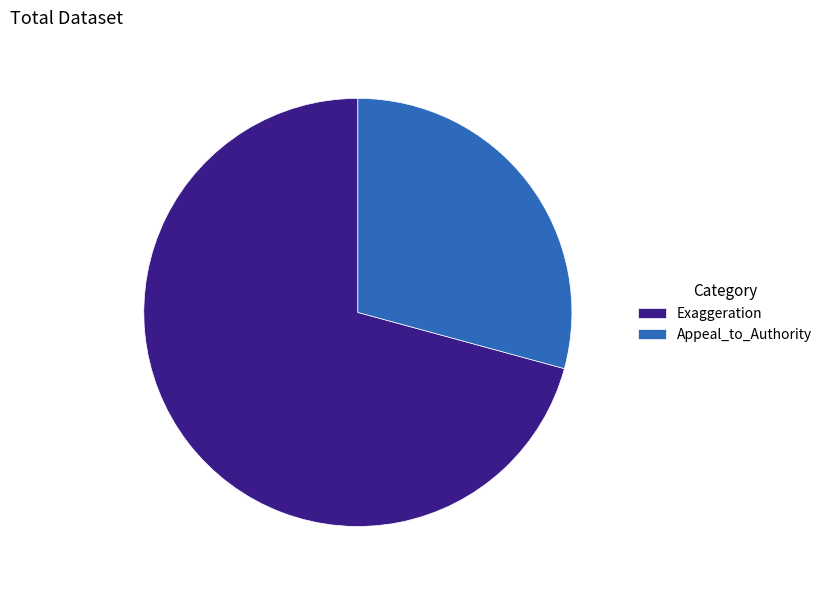

Does Exaggeration represent more than half of the total?

Yes